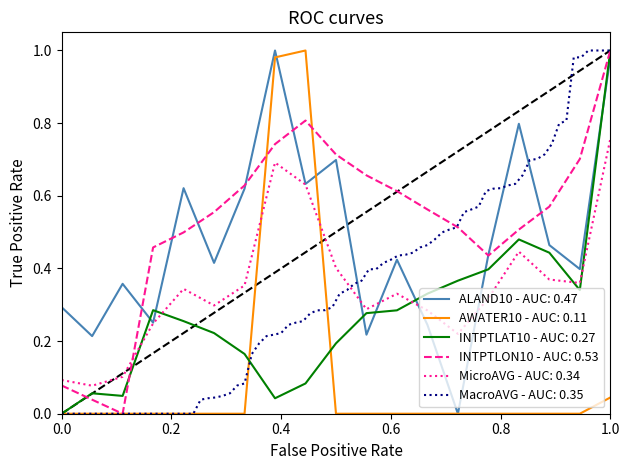

Is it true that INTPTLAT10 - AUC: 0.27 equals -0.6 at 0.0?

False